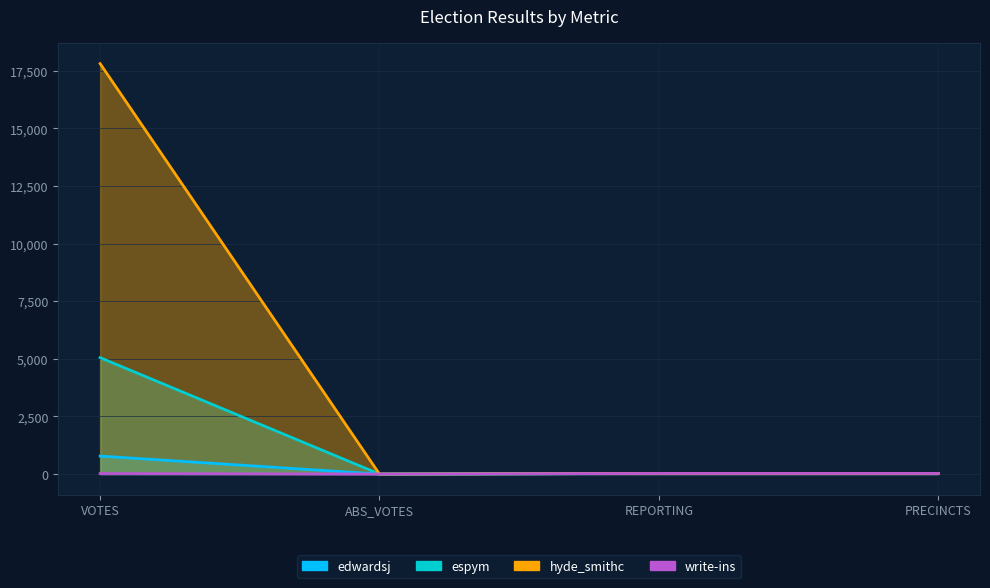

How many lines are shown in the chart?

4